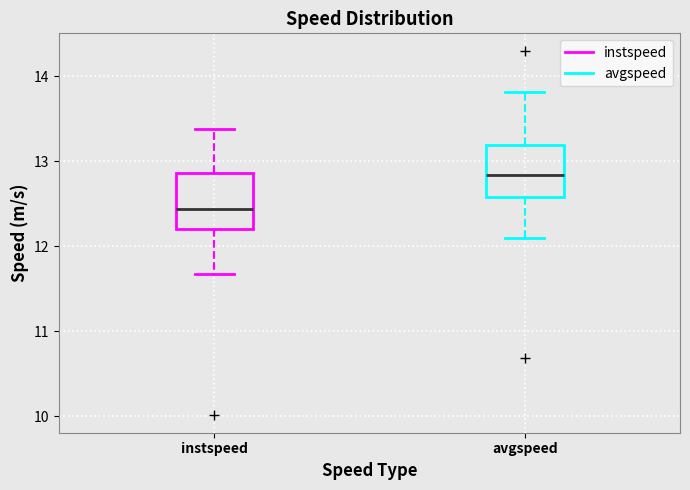

Where is the lower edge of the box for instspeed on the y-axis? The values are not printed on the chart, so give them approximately, as read against the axis.

12.2